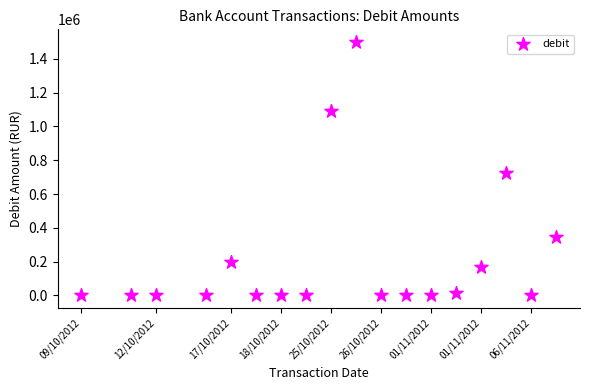

What Y value in the scatter plot is closest to 750009?

723840.0